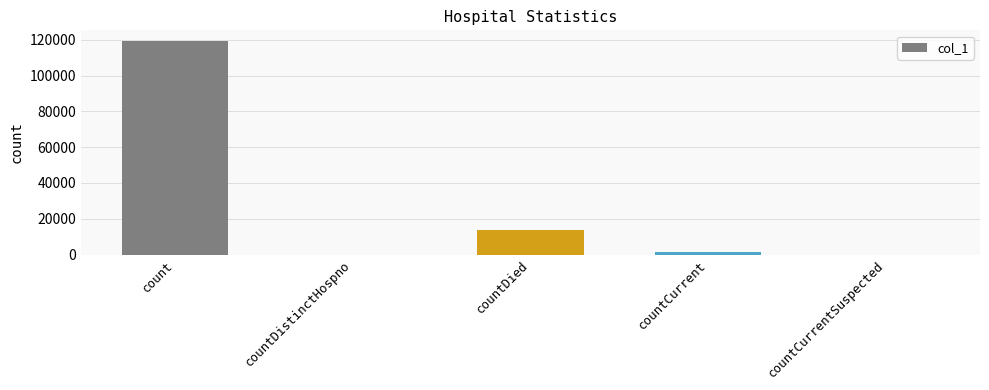

What is the difference between the values at count and countCurrent?

118151